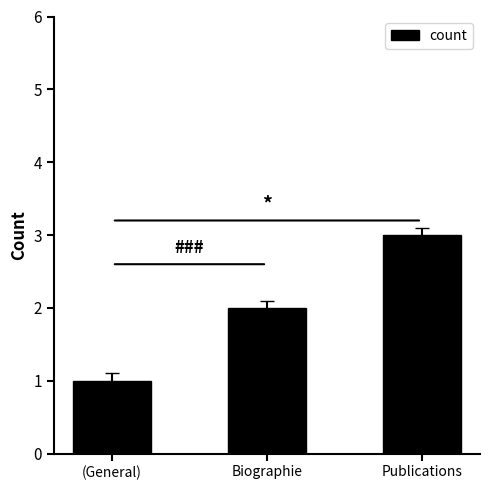

Where is the data nearest to the value 2?

Biographie